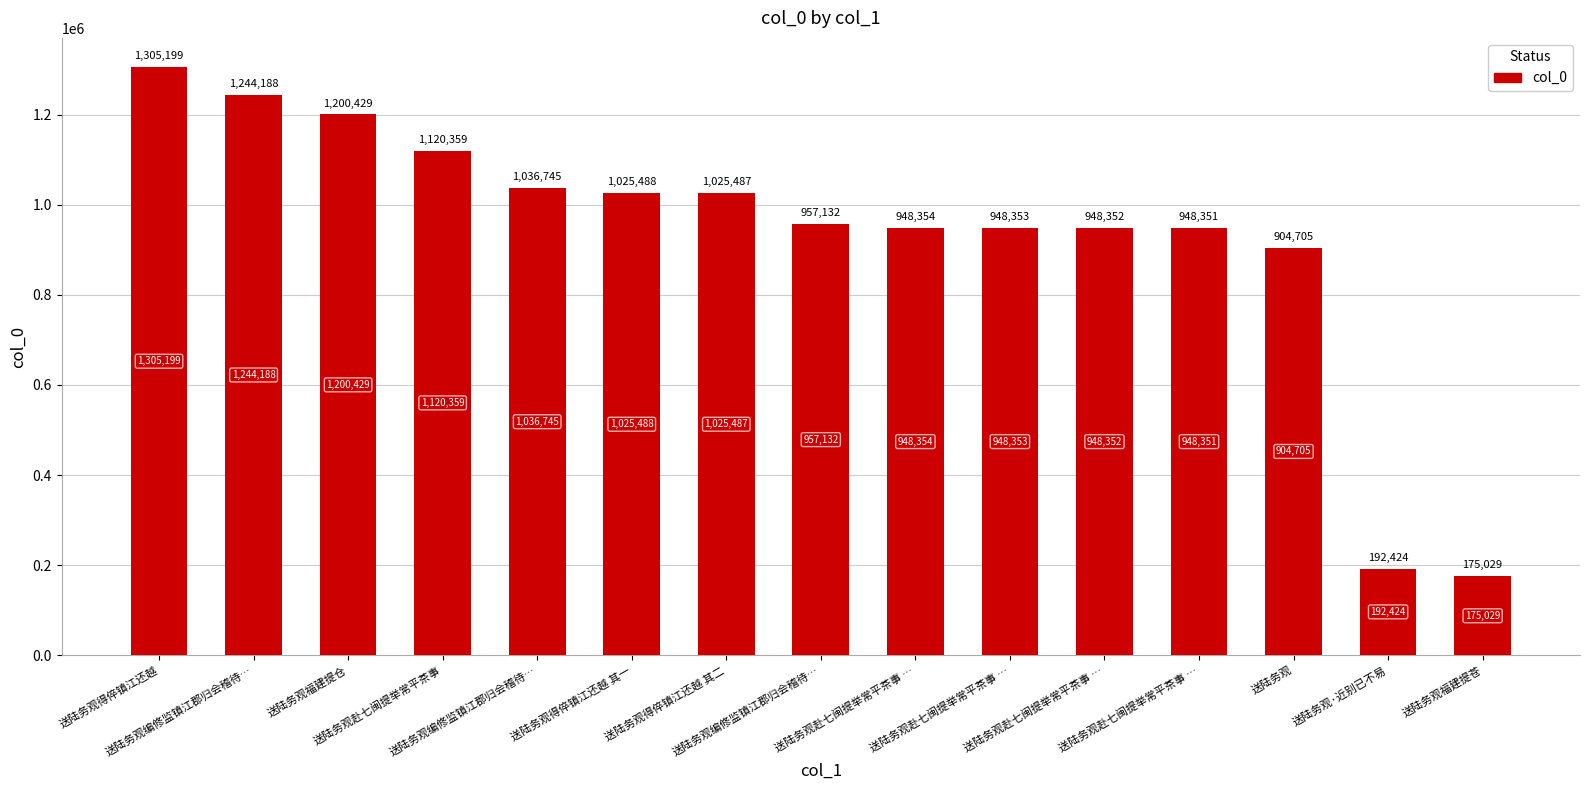

What is the label of the 9th bar from the left?

送陆务观赴七闽提举常平茶事 …